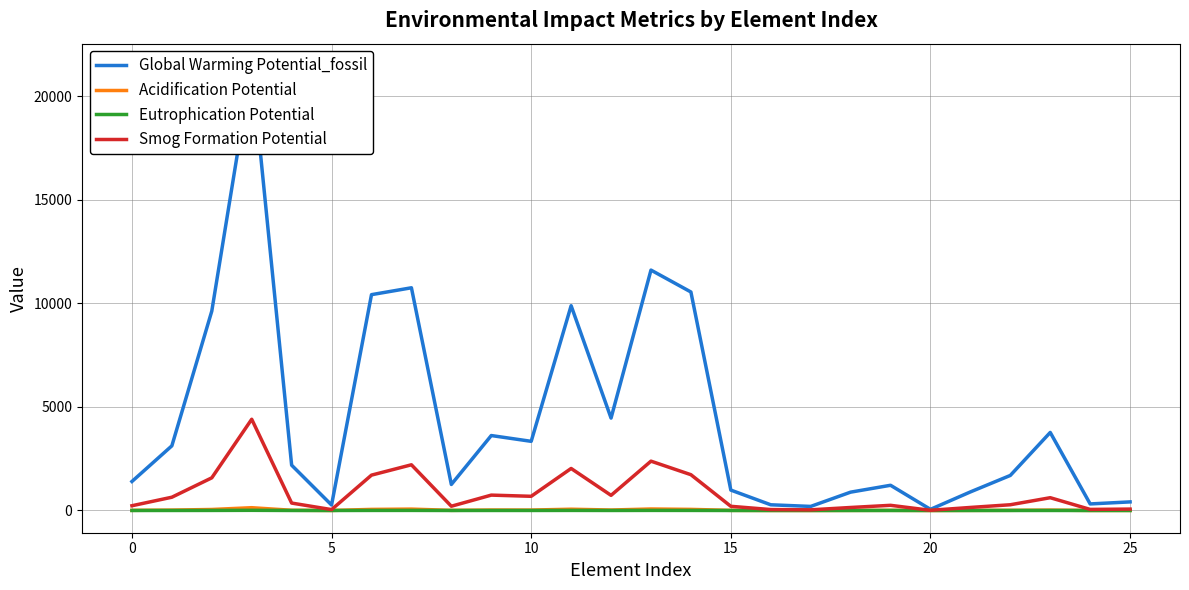

Reading left to right, transcribe all the data shown in this chart.

Global Warming Potential_fossil: 1400.7	3123.1	9629.6	21471.4	2188.5	264.1	10423.6	10755.6	1257.9	3619.6	3340.0	9889.9	4462.9	11609.7	10552.4	985.3	275.5	196.7	885.8	1217.7	55.6	897.0	1693.3	3769.4	317.0	415.0
Acidification Potential: 7.2	19.6	49.2	134.7	11.2	1.3	53.2	67.5	6.4	22.7	20.9	62.0	22.8	72.8	53.9	6.2	1.4	1.0	4.5	7.6	0.3	4.6	8.6	19.2	1.6	2.1
Eutrophication Potential: 0.4	1.2	2.9	8.0	0.7	0.1	3.1	4.0	0.4	1.3	1.2	3.7	1.3	4.3	3.1	0.4	0.1	0.1	0.3	0.5	0.0	0.3	0.5	1.1	0.1	0.1
Smog Formation Potential: 229.5	640.9	1577.6	4406.4	358.5	43.3	1707.7	2207.3	206.1	742.8	685.4	2029.6	731.2	2382.6	1728.8	202.2	45.1	32.2	145.1	249.9	9.1	147.0	277.4	617.5	51.9	68.0